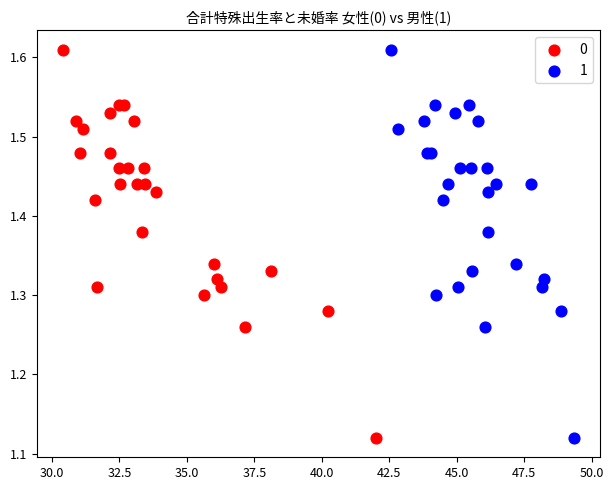

What are all the series names shown in the legend?

0, 1